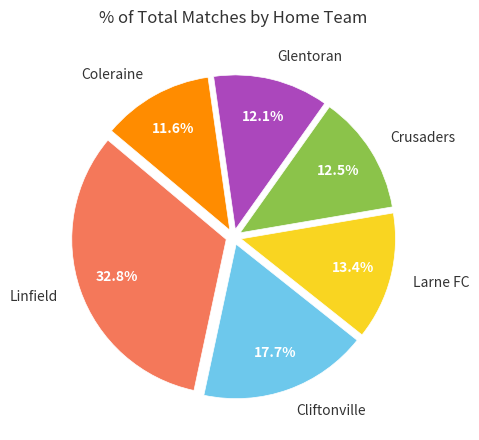

Count the number of slices in the pie.

6